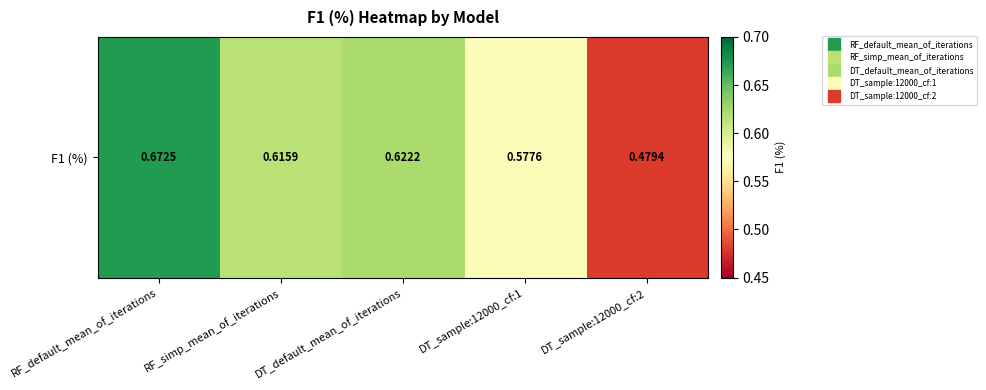

Rank the categories by value from highest to lowest.

RF_default_mean_of_iterations, DT_default_mean_of_iterations, RF_simp_mean_of_iterations, DT_sample:12000_cf:1, DT_sample:12000_cf:2